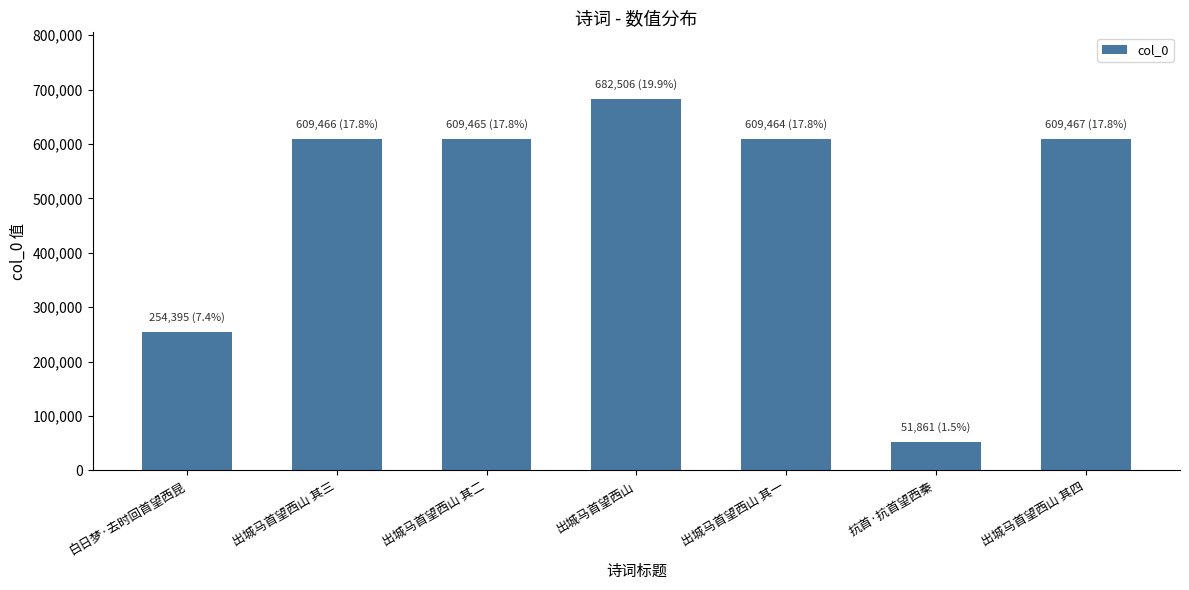

What is the change in value from 出城马首望西山 其一 to 出城马首望西山 其四?

+3